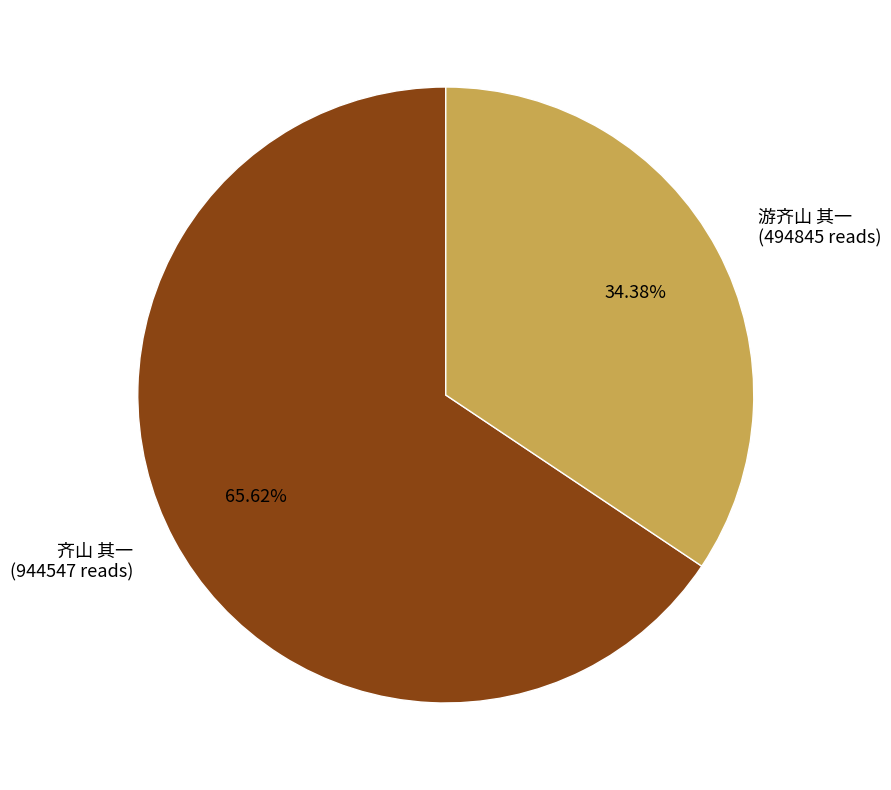

Does 齐山 其一 represent more than half of the total?

Yes